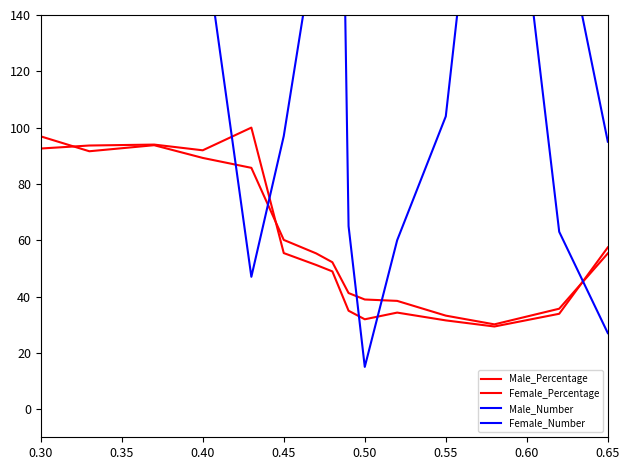

What are all the series names shown in the legend?

Male_Percentage, Female_Percentage, Male_Number, Female_Number